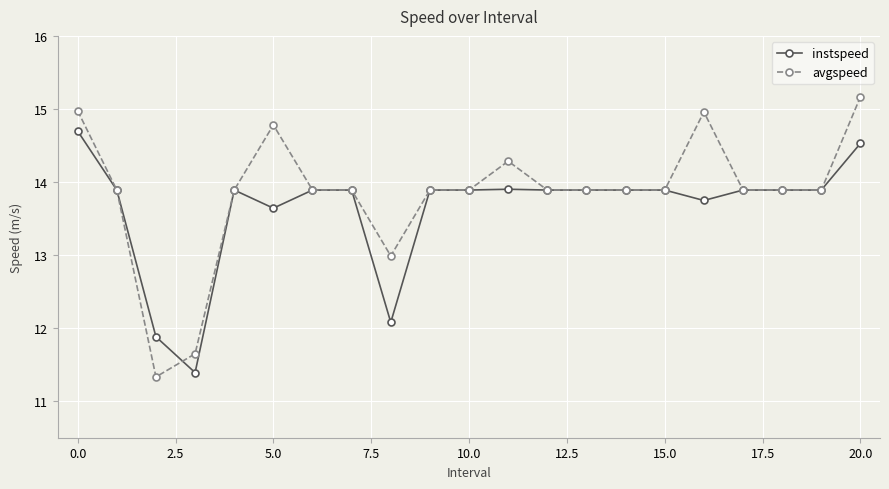

Reading left to right, transcribe all the data shown in this chart.

instspeed: 14.7	13.9	11.9	11.4	13.9	13.6	13.9	13.9	12.1	13.9	13.9	13.9	13.9	13.9	13.9	13.9	13.7	13.9	13.9	13.9	14.5
avgspeed: 15.0	13.9	11.3	11.6	13.9	14.8	13.9	13.9	13.0	13.9	13.9	14.3	13.9	13.9	13.9	13.9	15.0	13.9	13.9	13.9	15.2